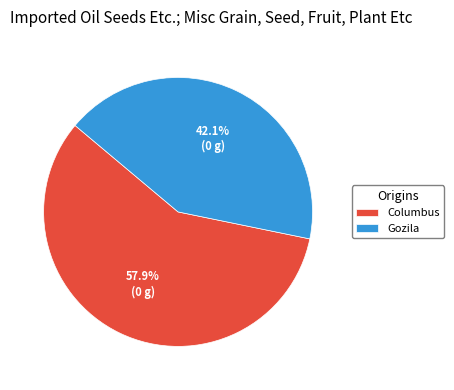

What percentage is the Columbus slice, to the nearest percent?

58%